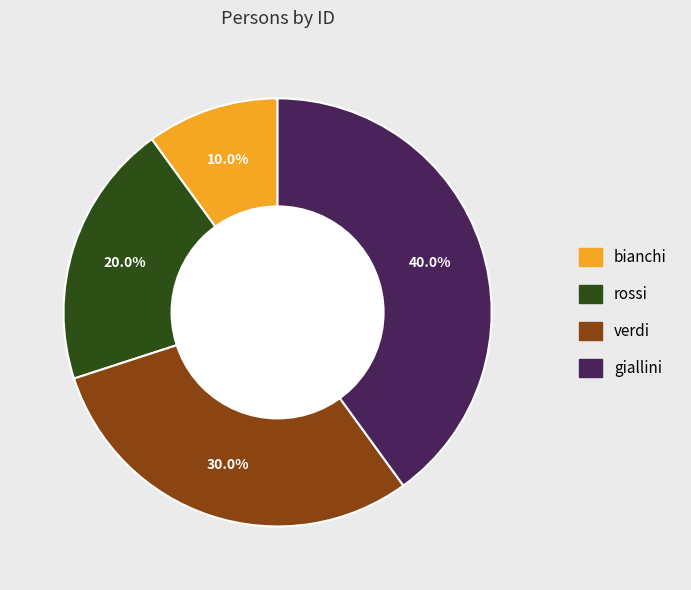

Is there any slice that represents more than half of the pie?

No